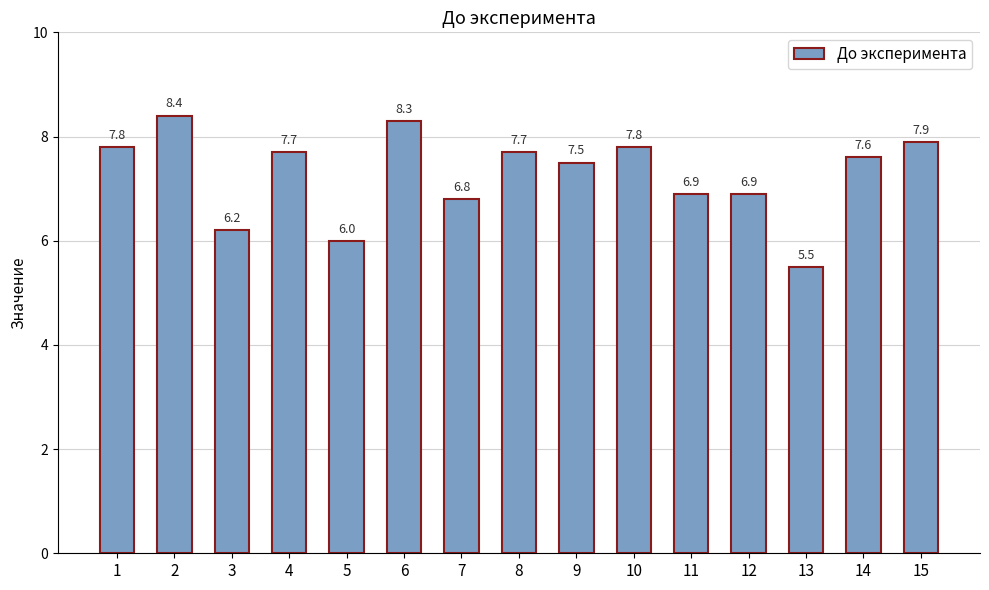

At which label does the data first exceed 7?

1